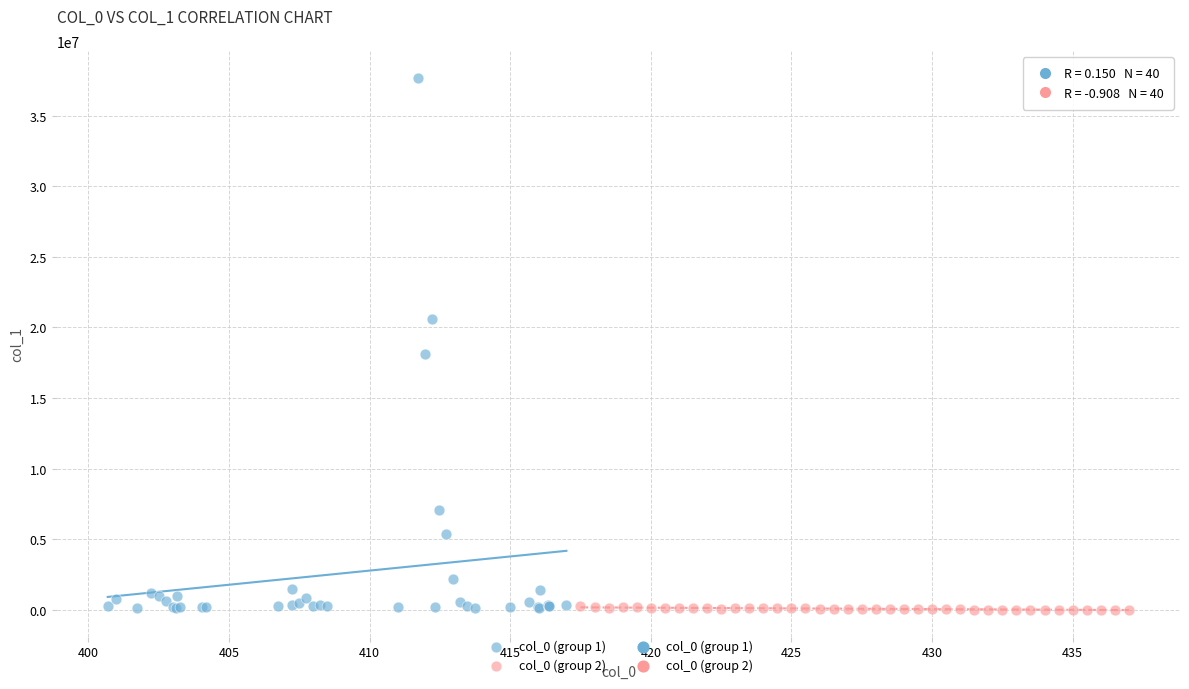

Which series has the widest spread of Y values?

col_0 (group 1)